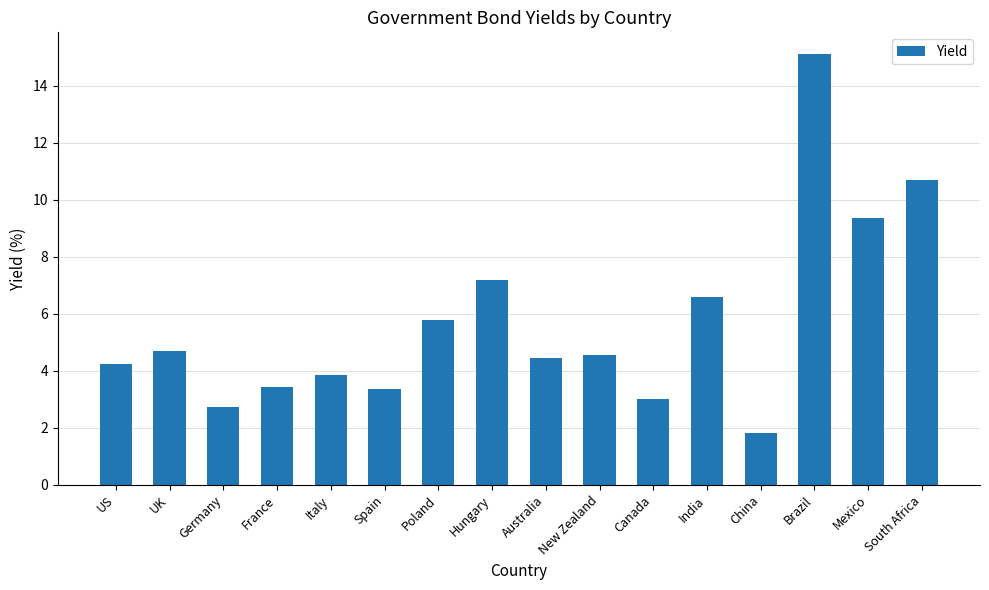

Where is the data nearest to the value 8?

Hungary